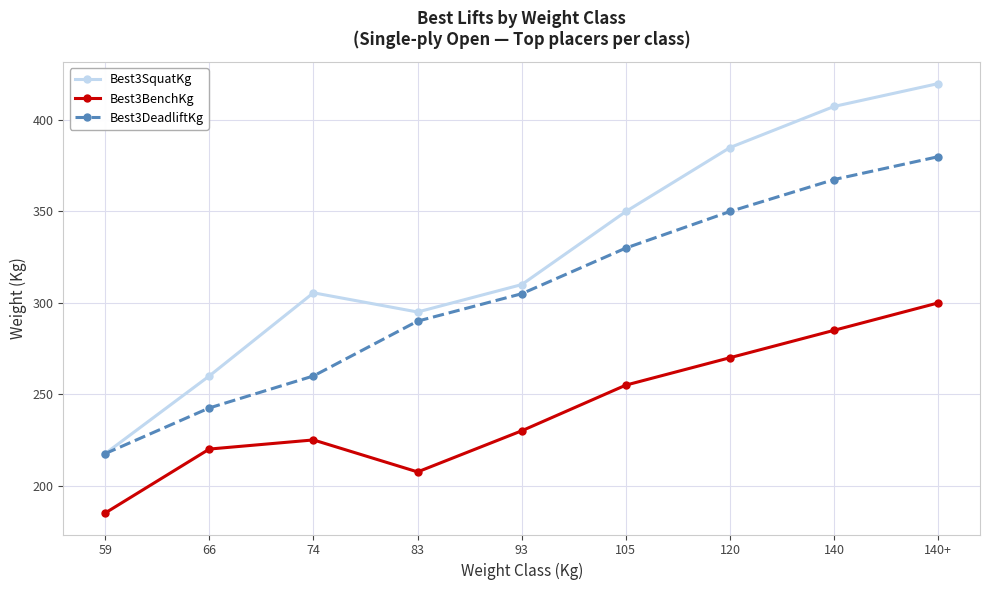

What are all the series names shown in the legend?

Best3SquatKg, Best3BenchKg, Best3DeadliftKg